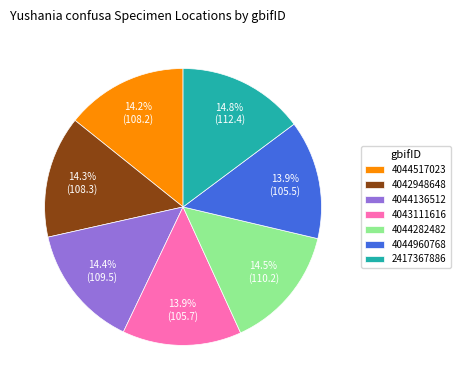

To the nearest percent, what is the difference between the 4043111616 and 4044282482 slice percentages?

1%